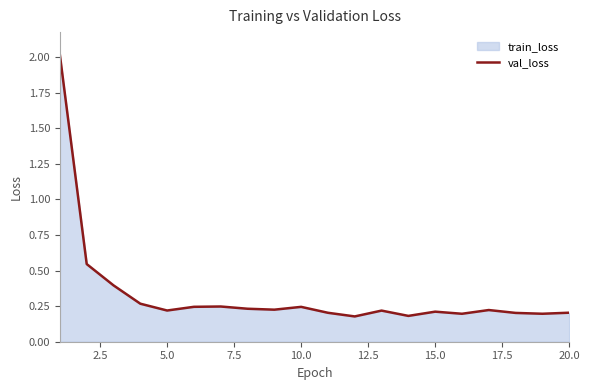

What is the maximum value shown in the chart?

2.0